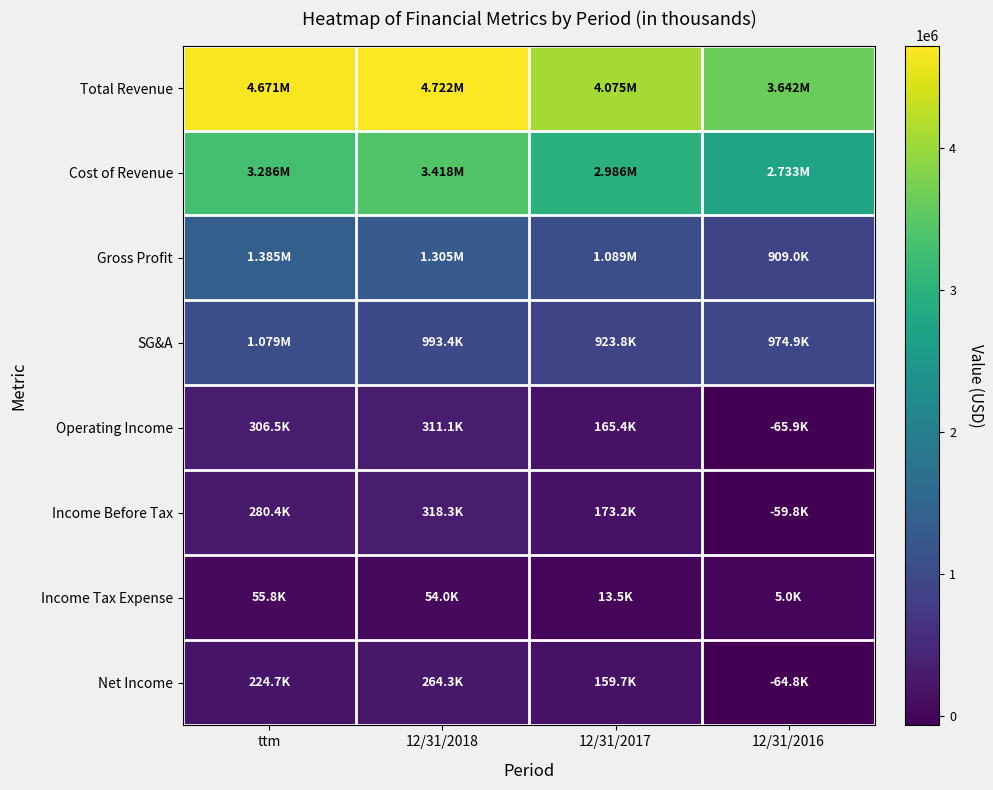

What is the smallest value displayed?

-65943